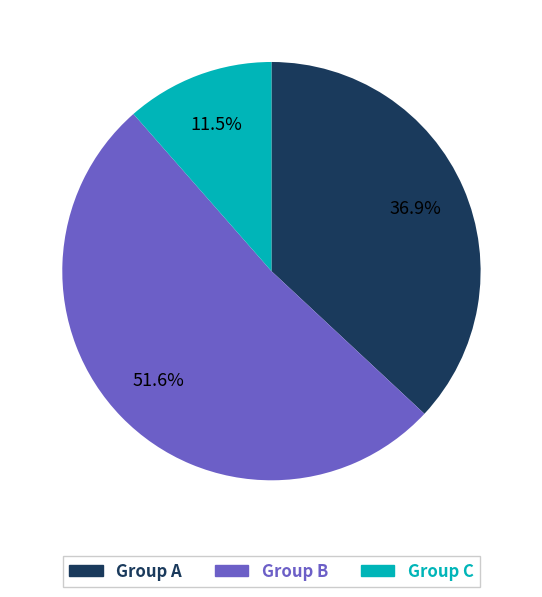

How many segments does this pie chart have?

3